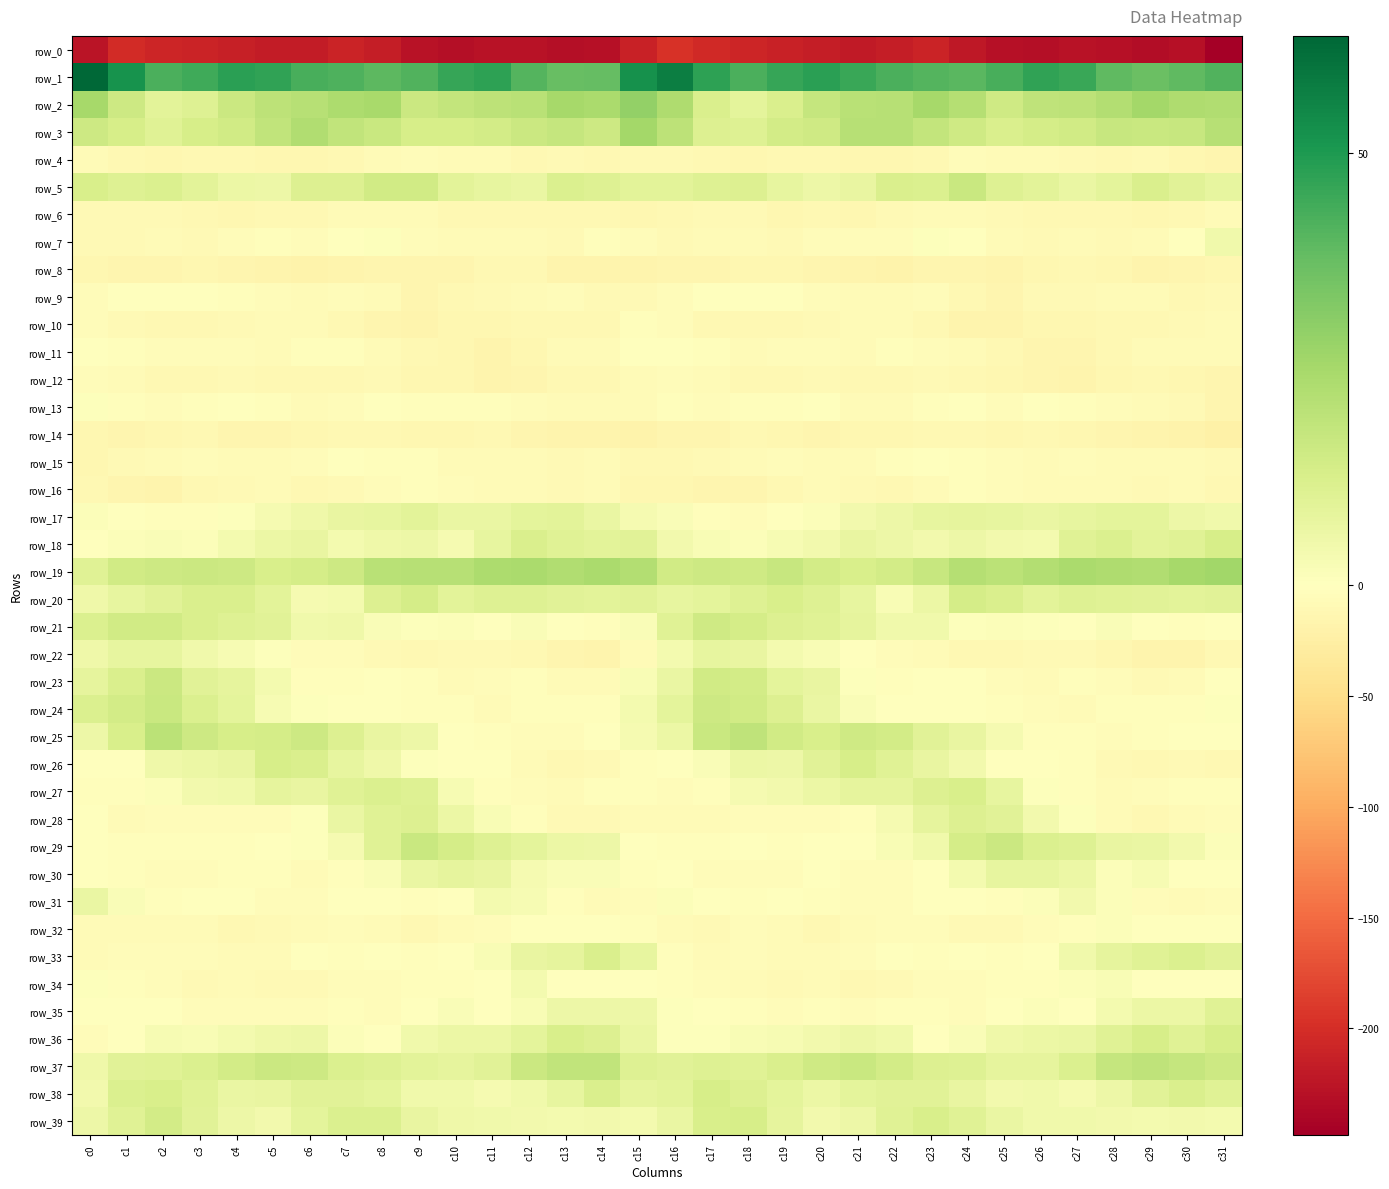

How many positive values does the row_9 series have?

2